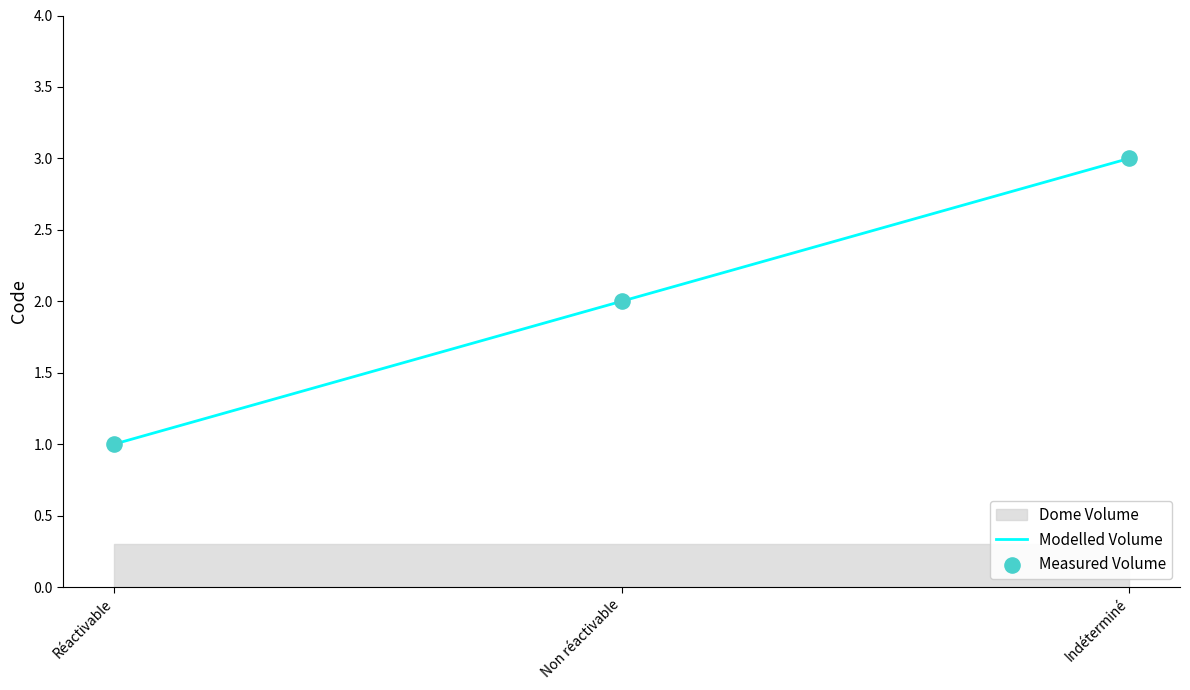

Which series has the widest spread of Y values?

Modelled Volume